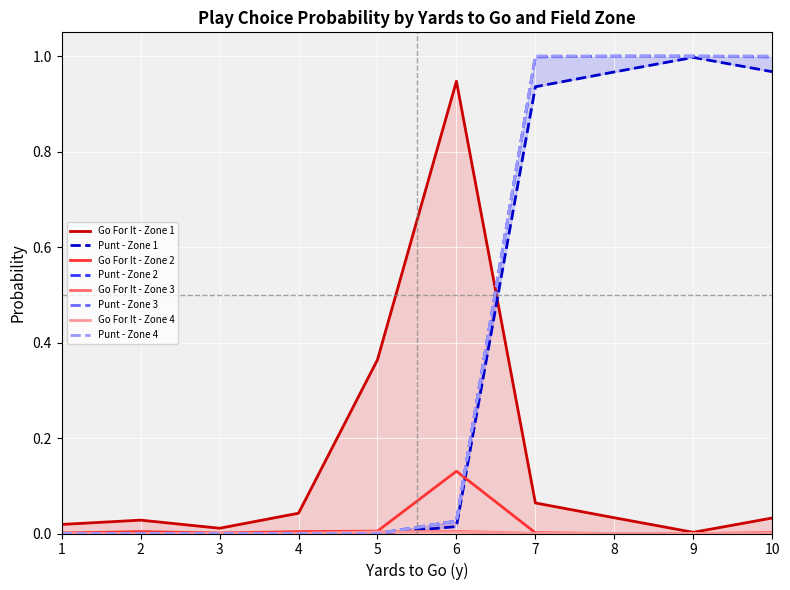

How many values in punt are above zero?

20